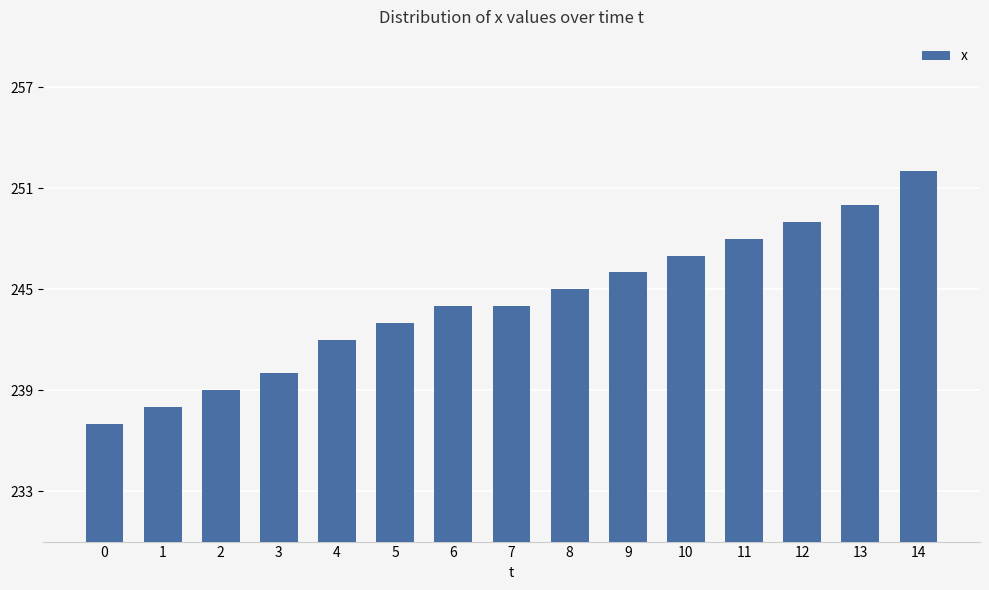

How many data points does each series have?

15